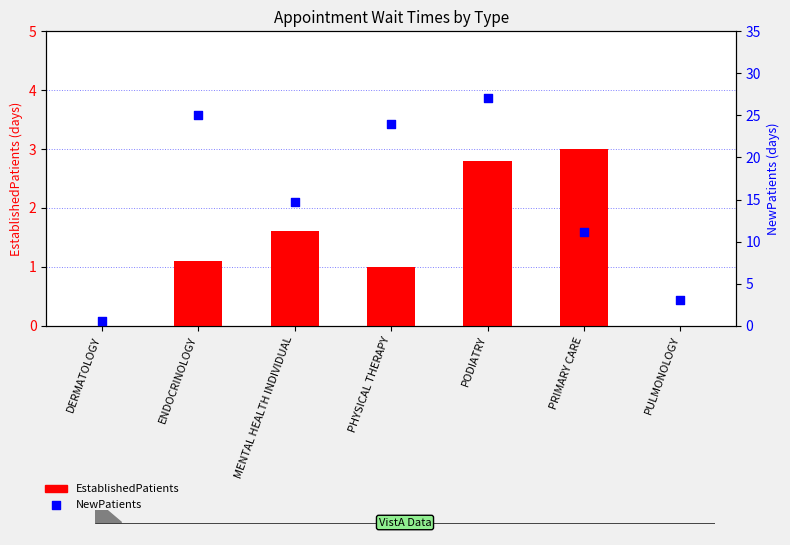

What is the total value across all series at PHYSICAL THERAPY?

25.0